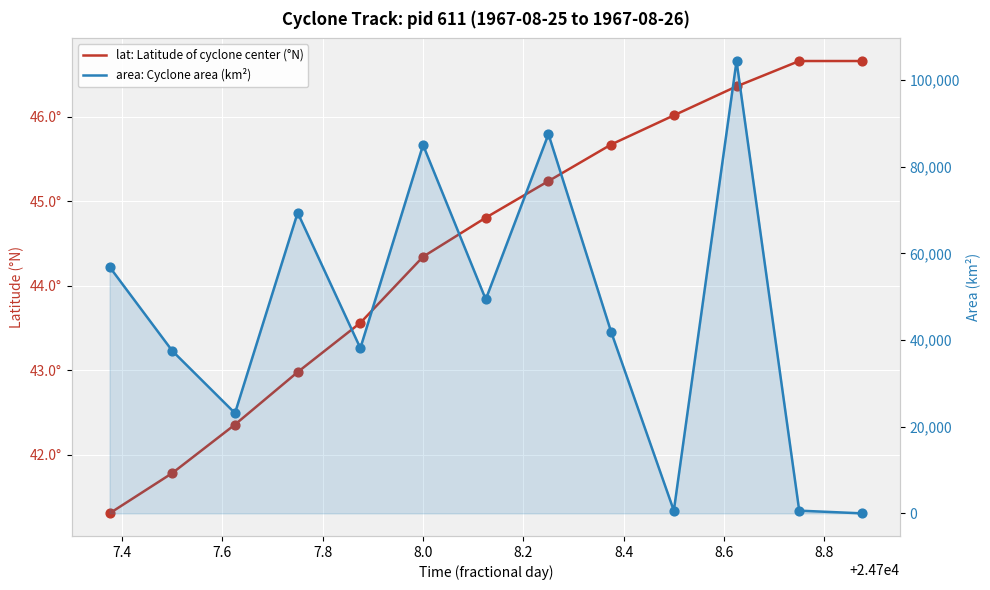

What are all the series names shown in the legend?

lat: Latitude of cyclone center (°N), area: Cyclone area (km²)